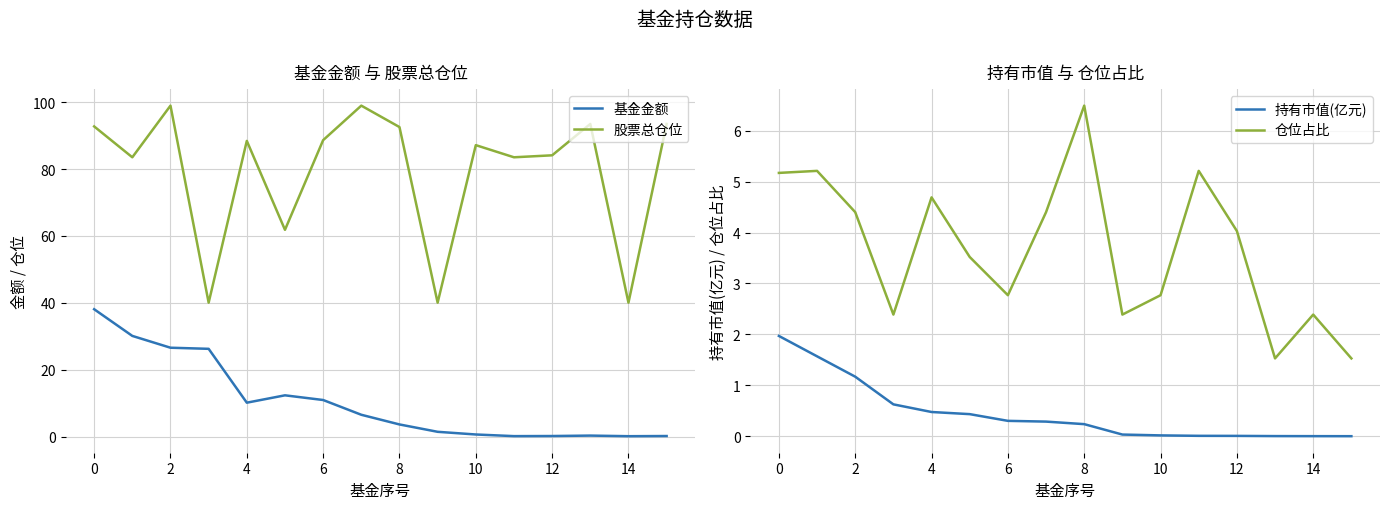

The value of 持有市值(亿元) at 15 is 0.0. True or false?

True